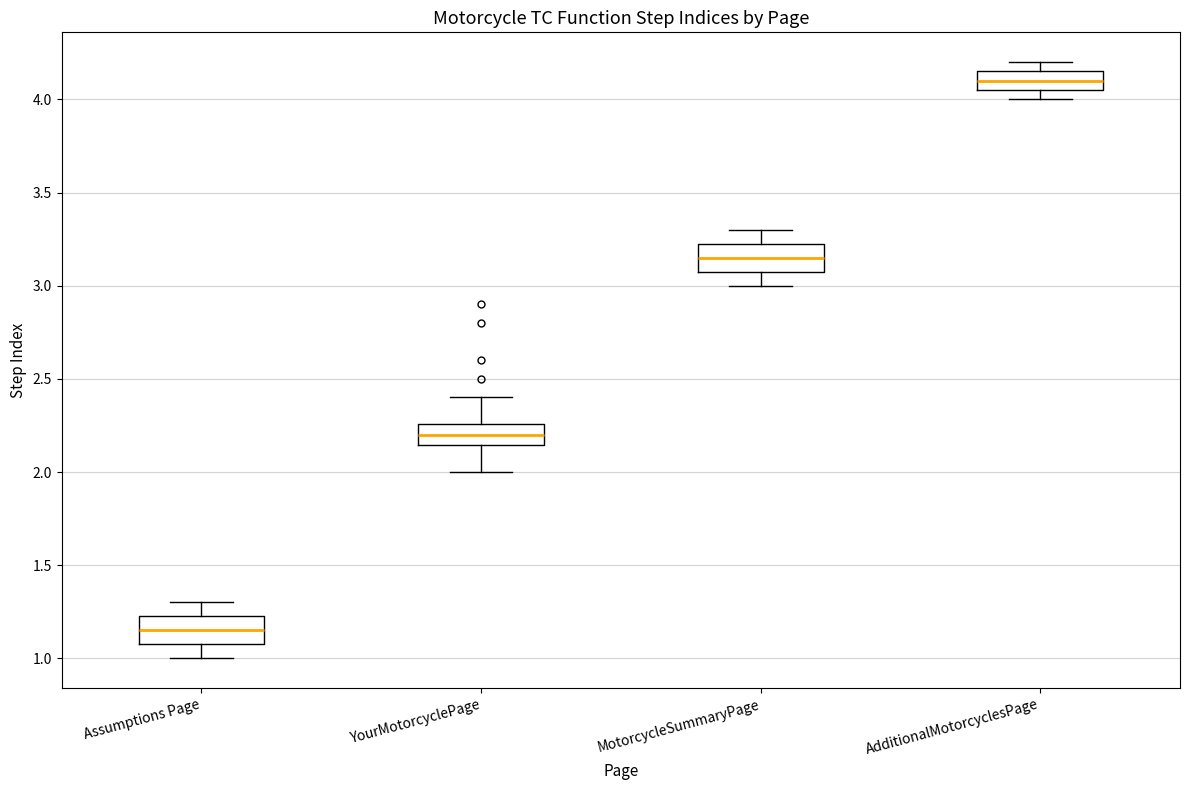

Where is the upper edge of the box for YourMotorcyclePage on the y-axis? The values are not printed on the chart, so give them approximately, as read against the axis.

2.25